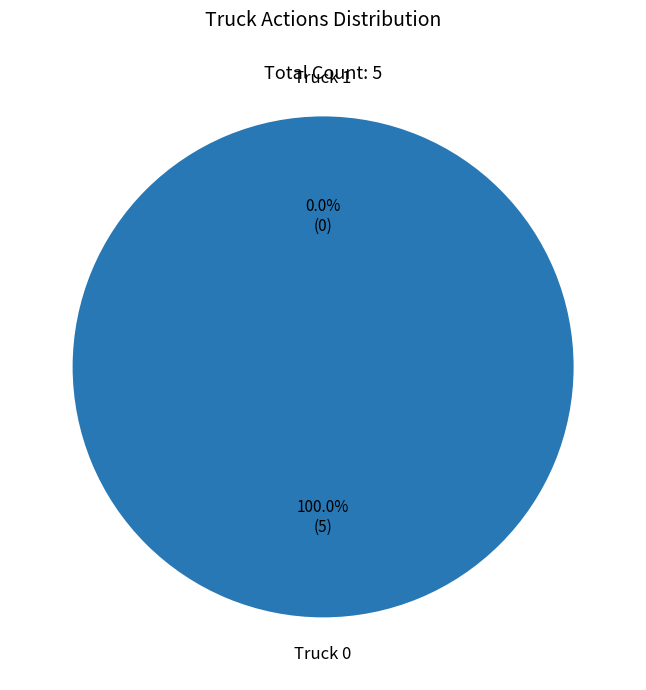

Count the number of slices in the pie.

2